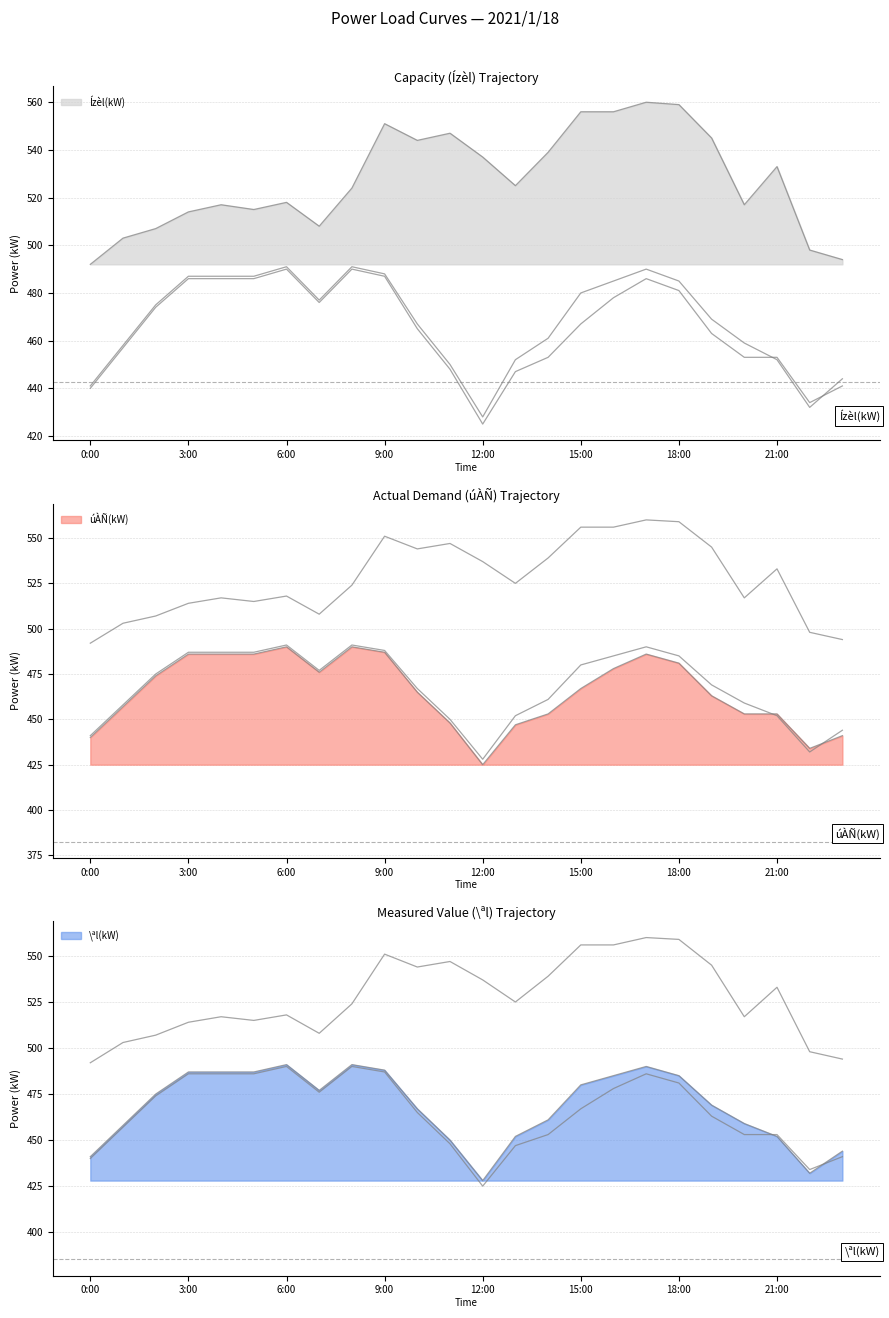

At which label does \ªl(kW) first exceed 475?

3:00